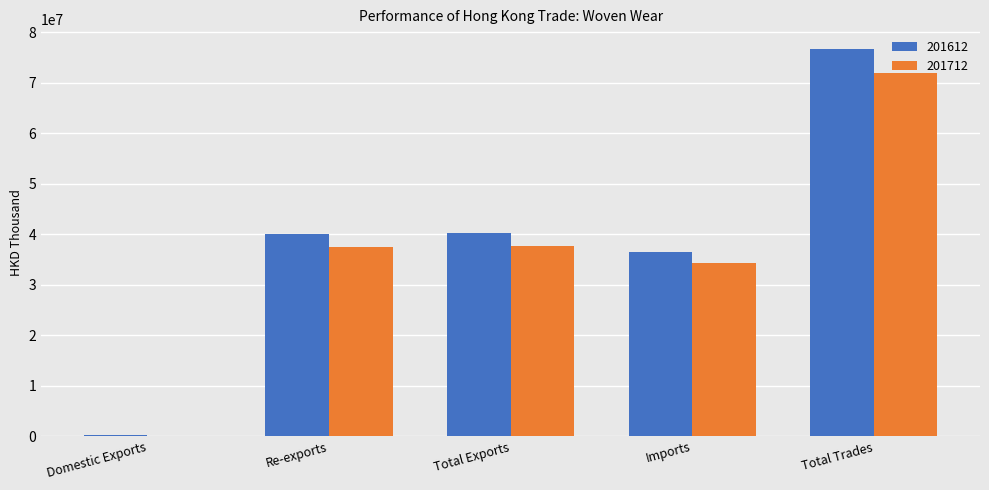

The value of 201712 at Imports is 22494394.8. True or false?

False